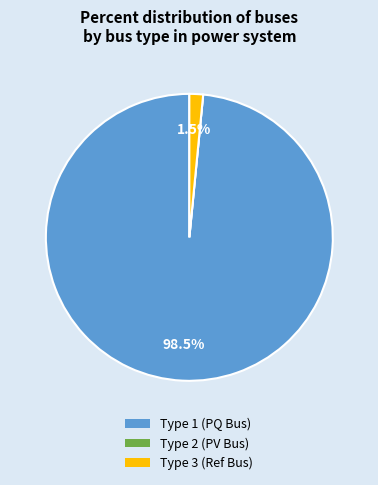

Is there a majority slice in this chart?

Yes